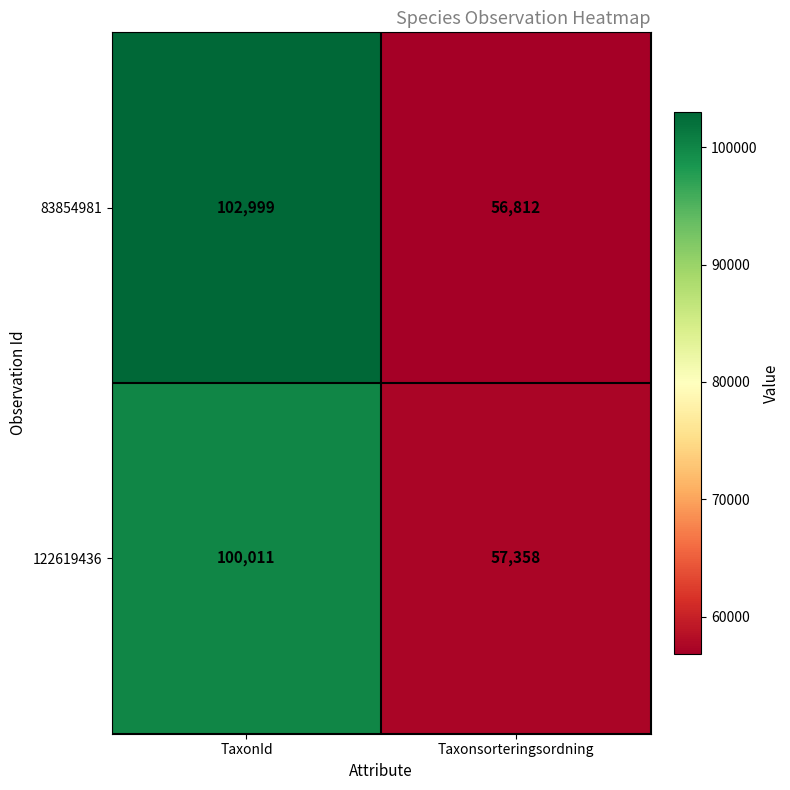

What is the approximate value of 122619436 at TaxonId?

100011